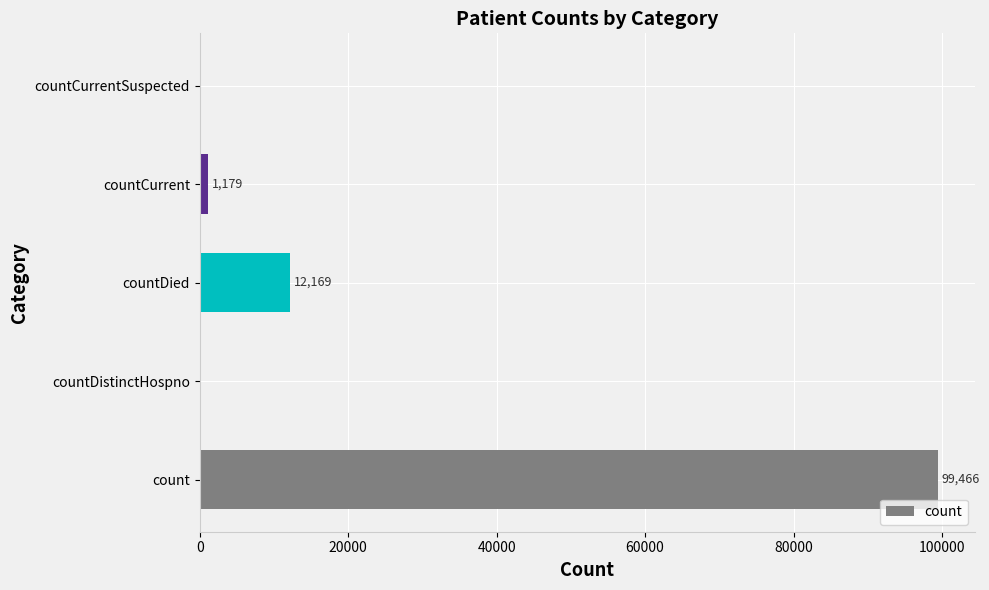

Where is the data nearest to the value 49733?

countDied